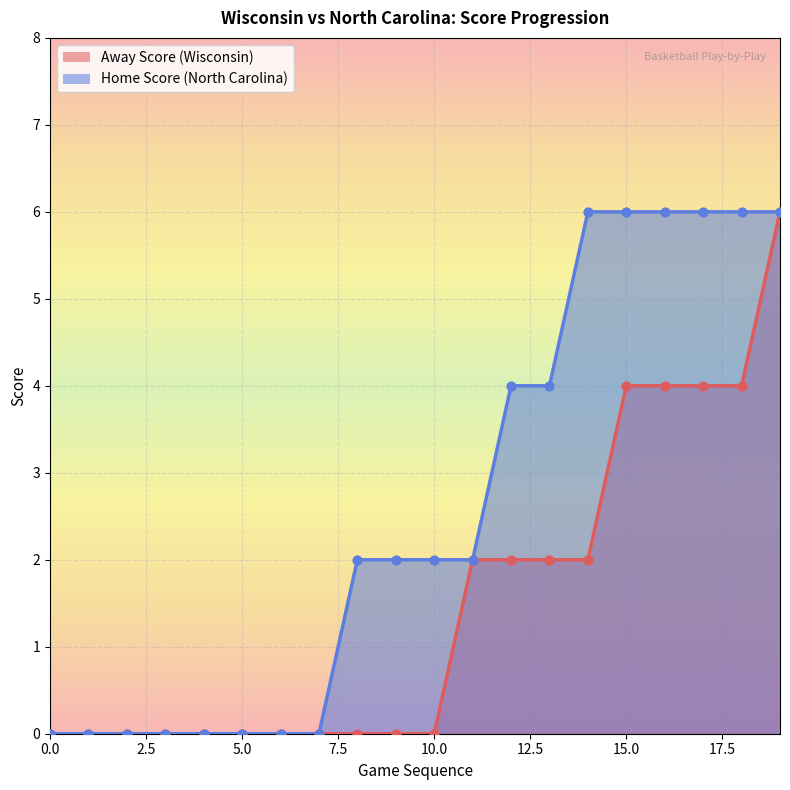

What is the total value across all series at 10.0?

2